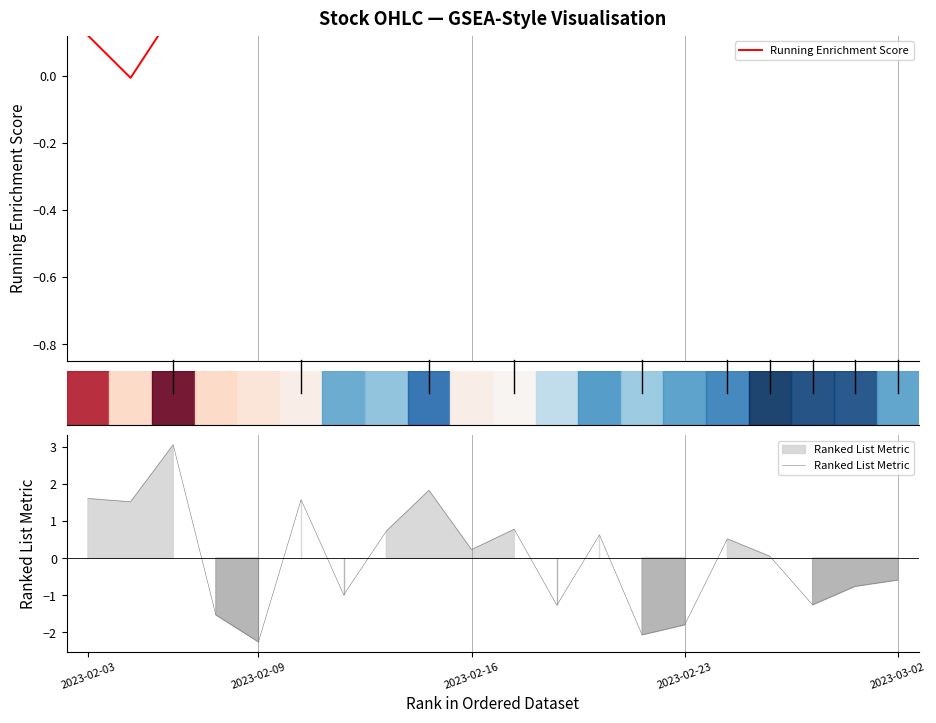

What is the minimum value for Ranked List Metric?

-2.3